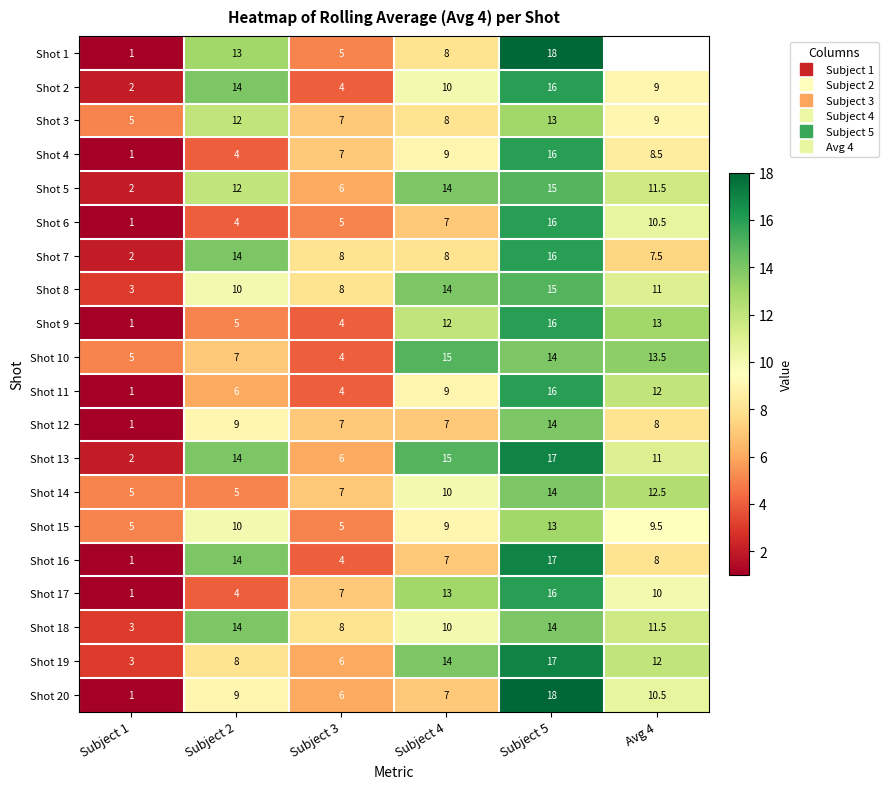

The value of Shot 18 at Subject 3 is 8.0. True or false?

True